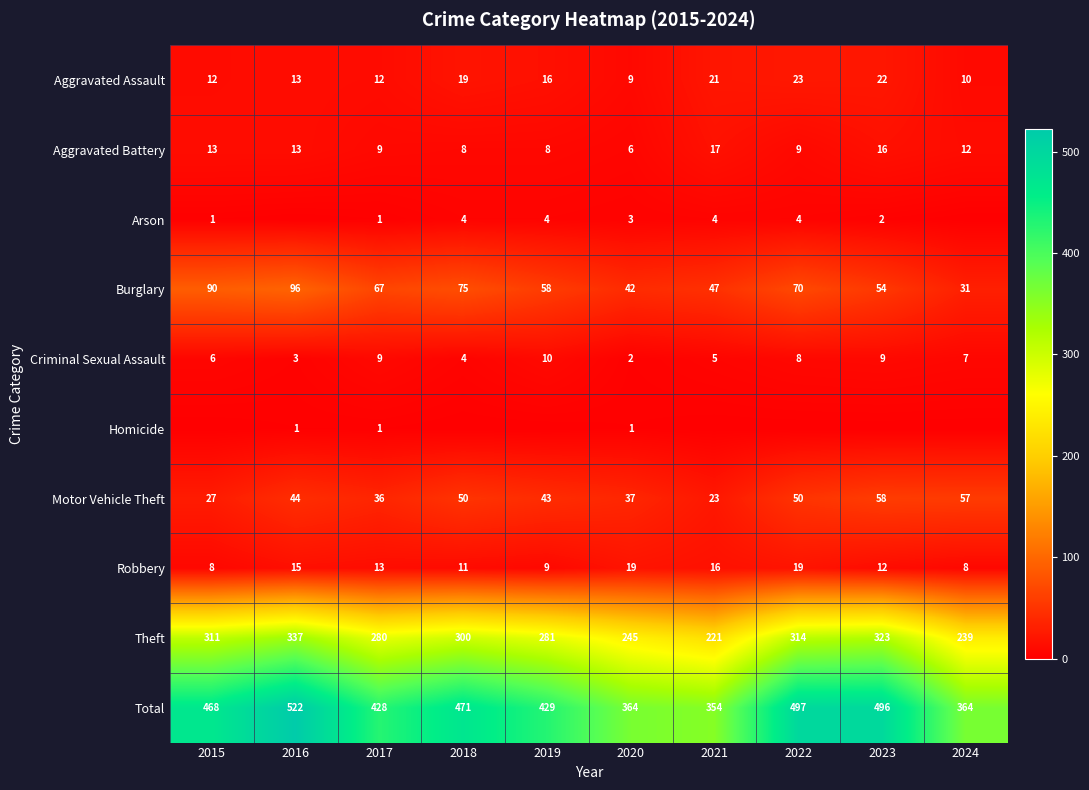

Is the value of Aggravated Assault at 2019 greater than the value of Criminal Sexual Assault at 2023?

Yes